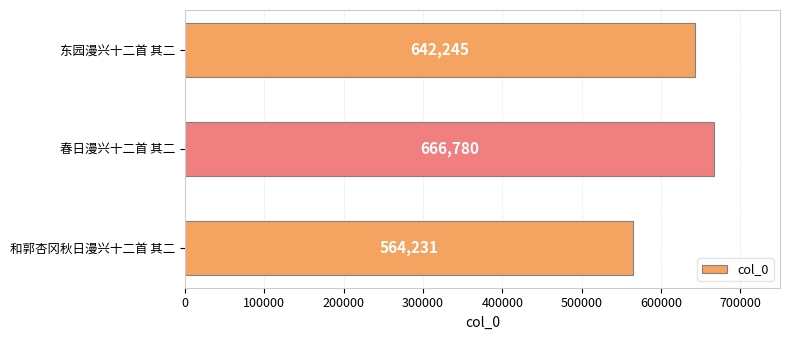

List the labels in order of value, smallest first.

和郭杏冈秋日漫兴十二首 其二, 东园漫兴十二首 其二, 春日漫兴十二首 其二